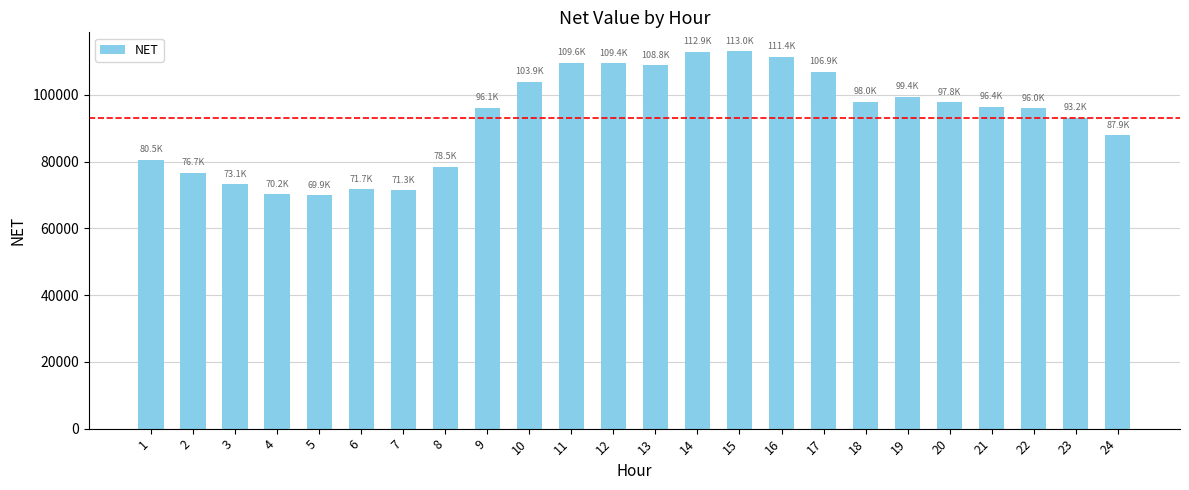

What is the maximum value shown in the chart?

113043.8